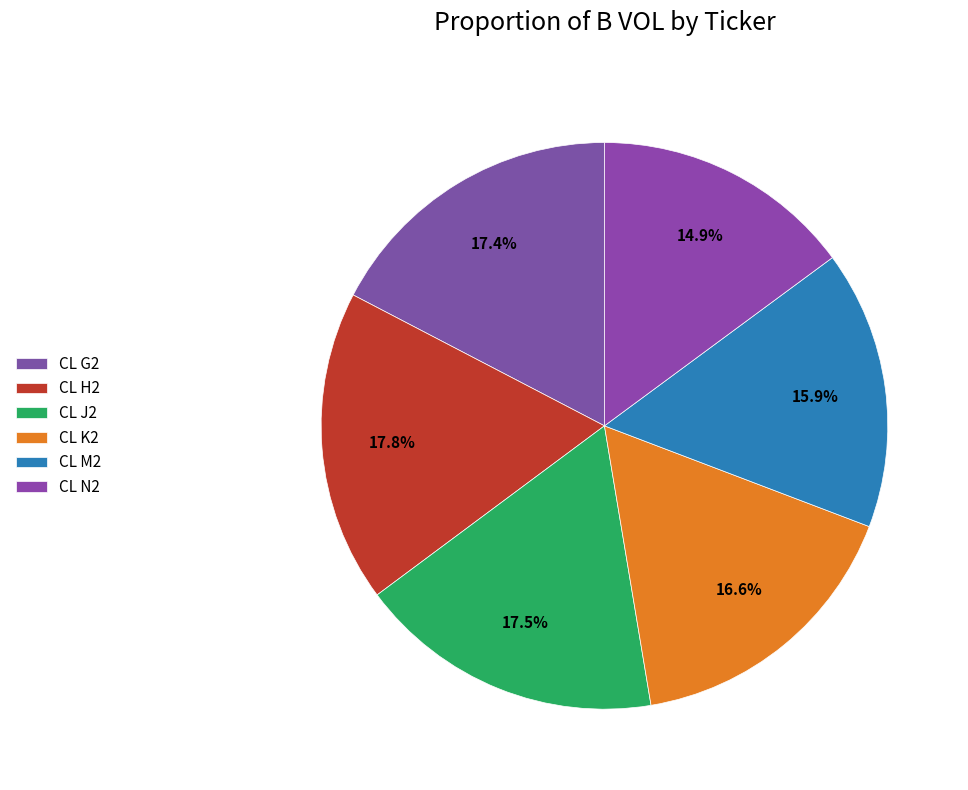

Is it true that CL G2 is 1% of the pie?

False